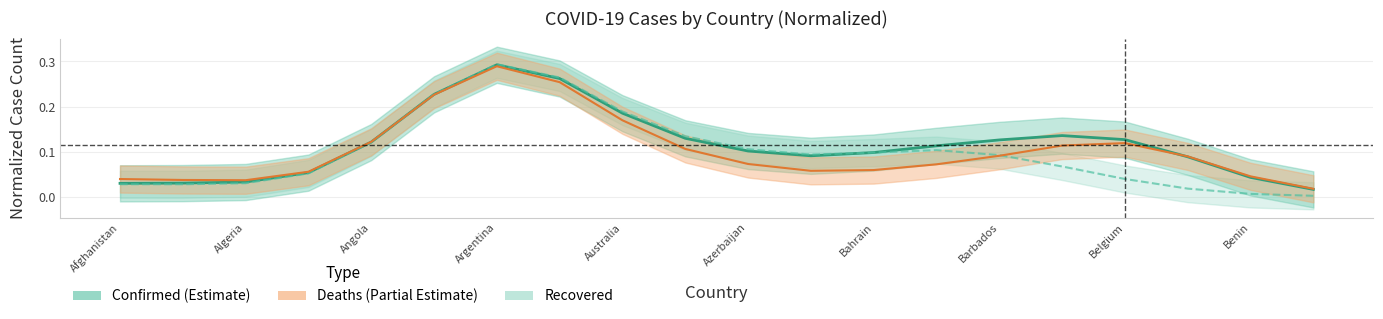

True or false: Recovered and Confirmed intersect in this chart.

True